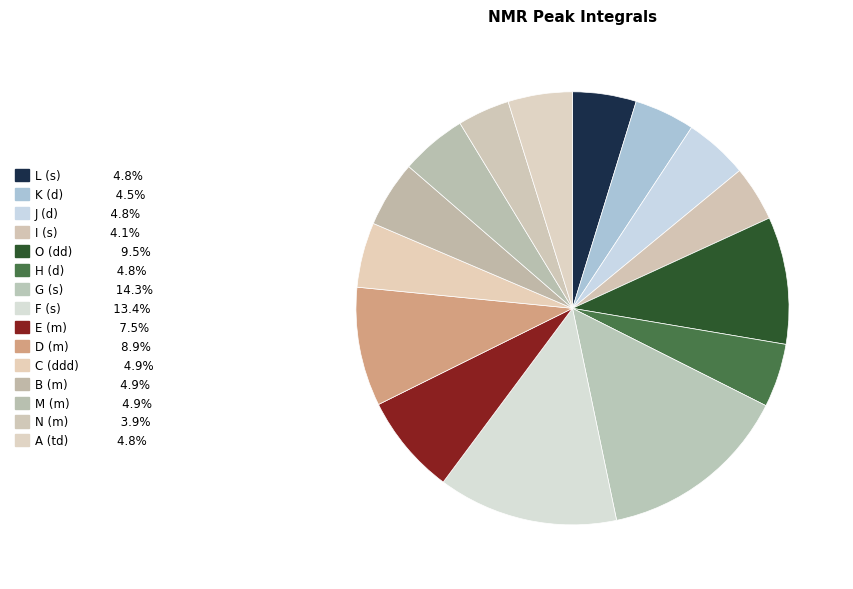

Does any single category account for the majority?

No